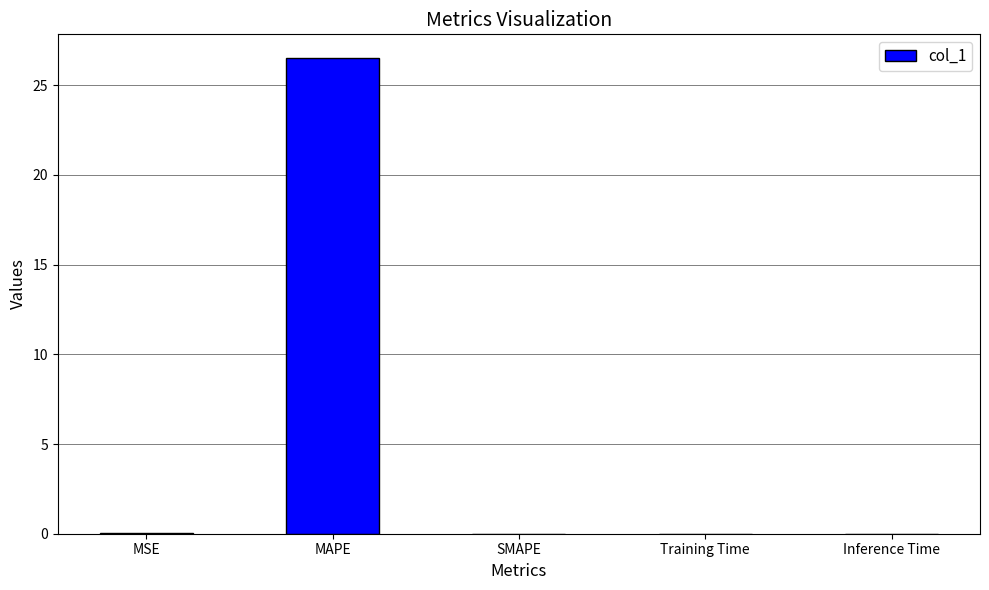

Read the value at MAPE.

26.5